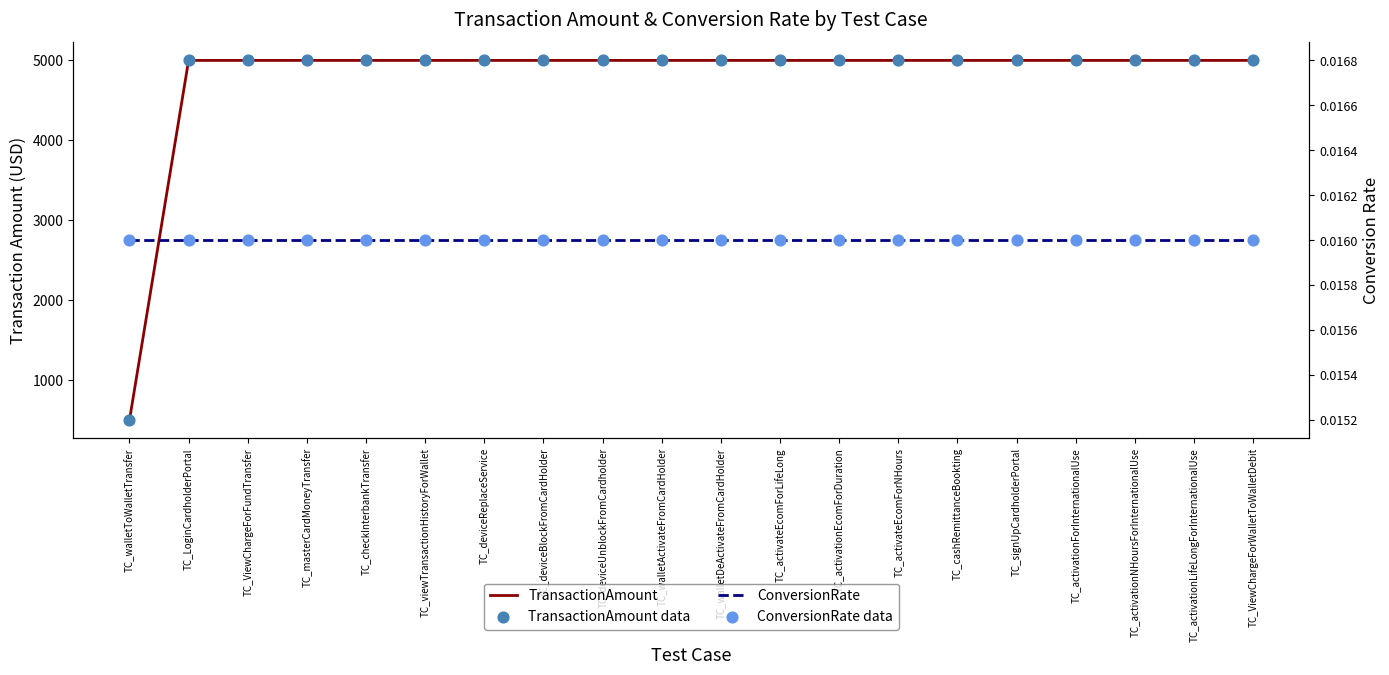

Which series contains the lowest Y value?

ConversionRate